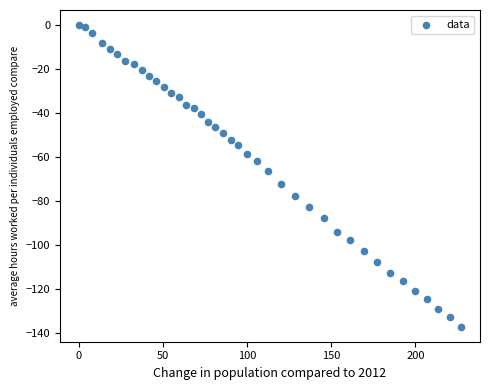

What is the range of X values (max minus min)?

227.0